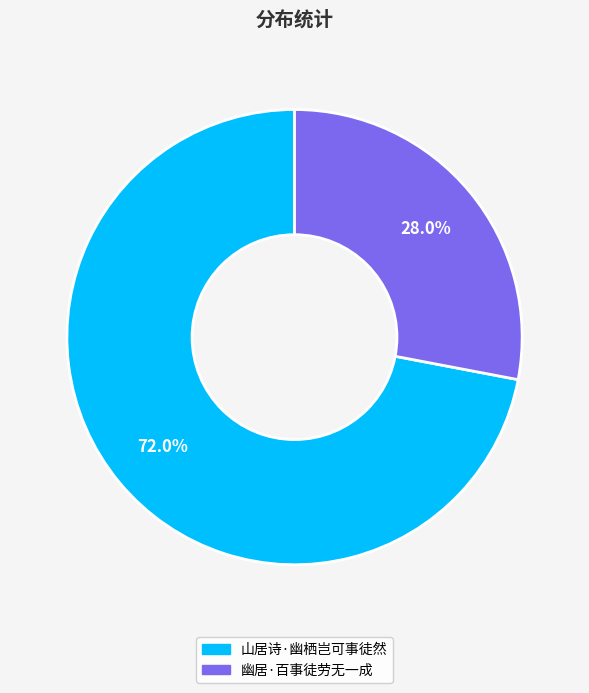

Rank the categories by value from lowest to highest.

幽居·百事徒劳无一成, 山居诗·幽栖岂可事徒然